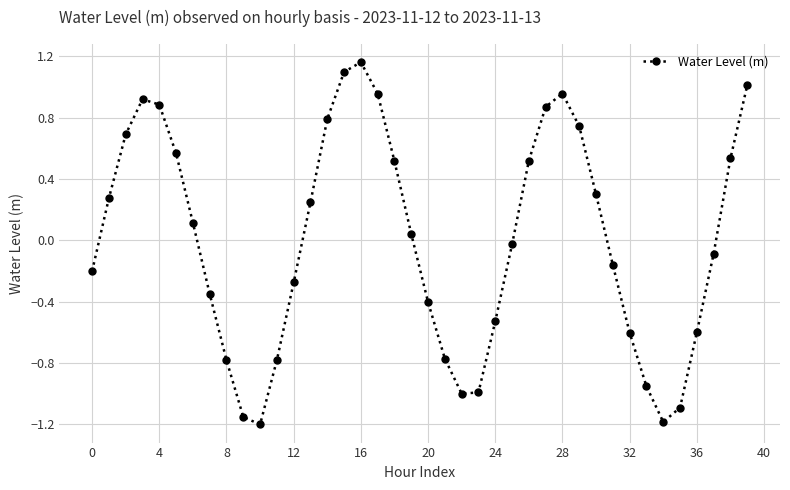

What is the value of the 2nd point from the left?

0.3